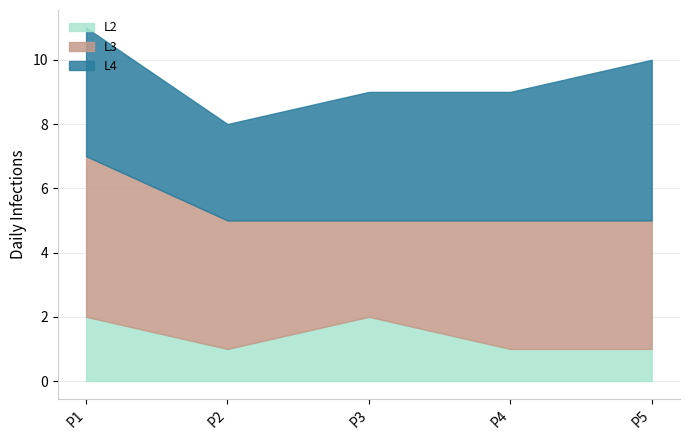

What is the difference between the second highest and minimum values in the L4 series?

1